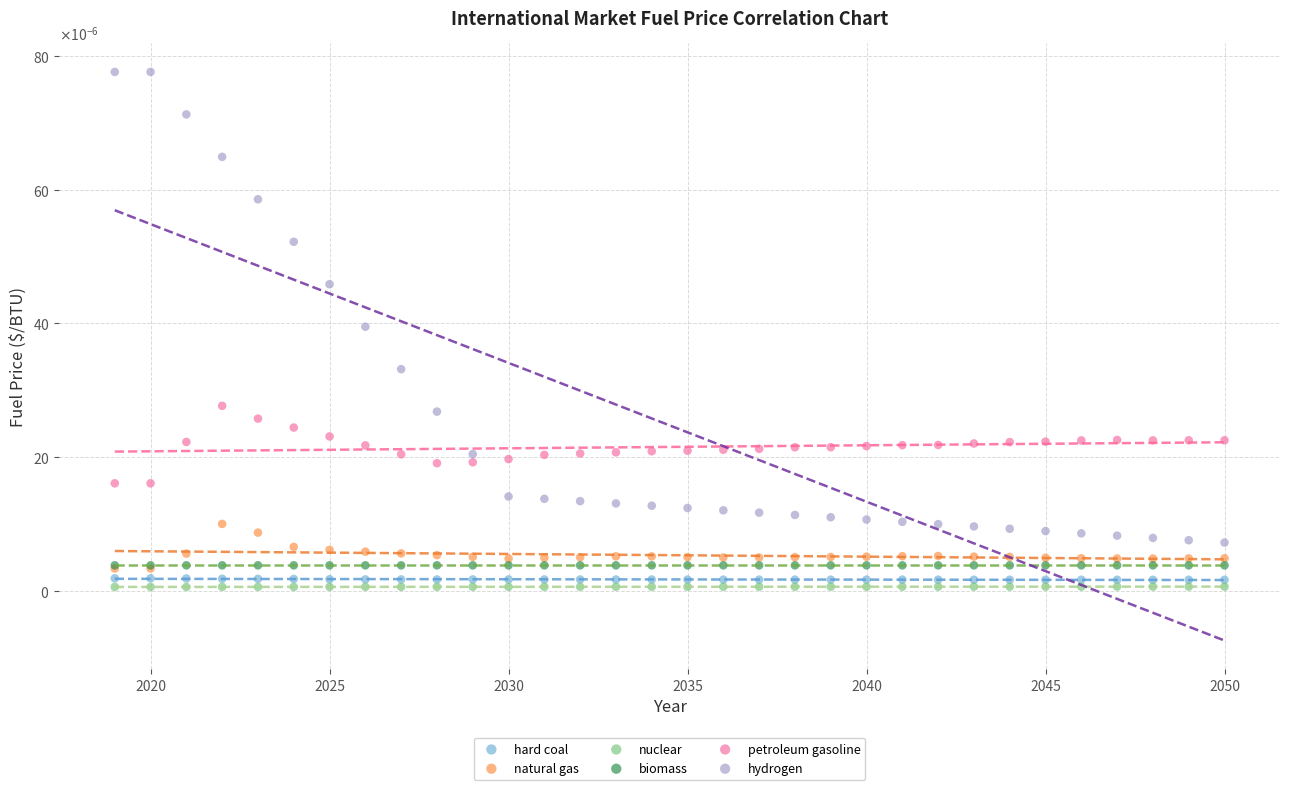

Which series contains the lowest Y value?

nuclear